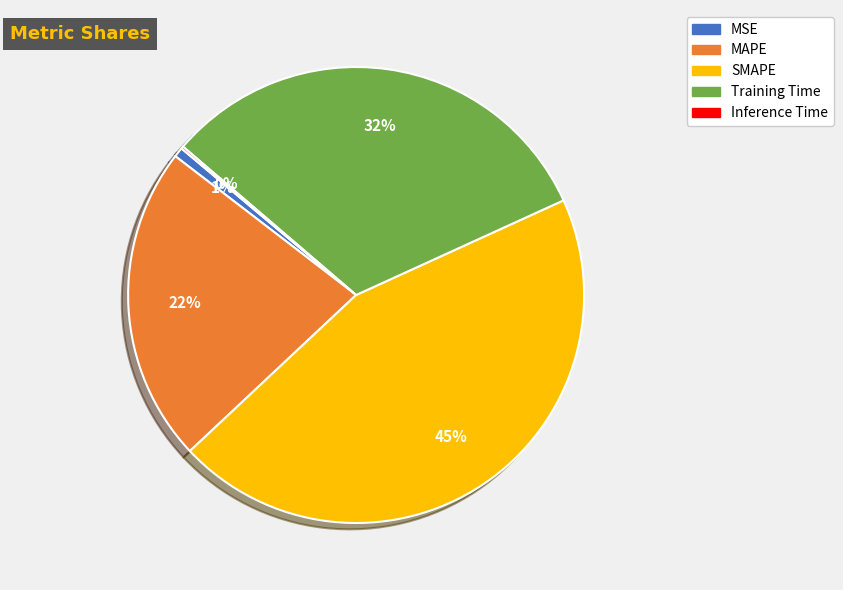

To the nearest percent, what is the average slice percentage?

20%